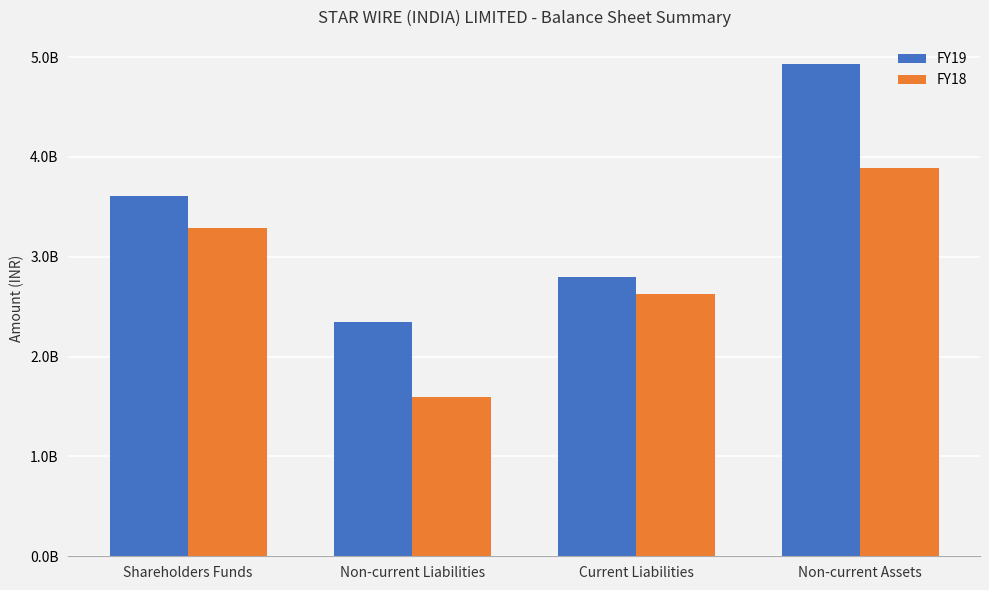

Which series changed the most between Shareholders Funds and Non-current Liabilities?

FY18